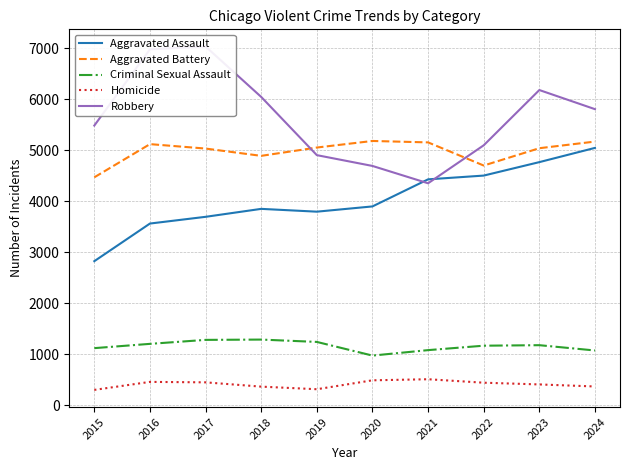

What are all the series names shown in the legend?

Aggravated Assault, Aggravated Battery, Criminal Sexual Assault, Homicide, Robbery